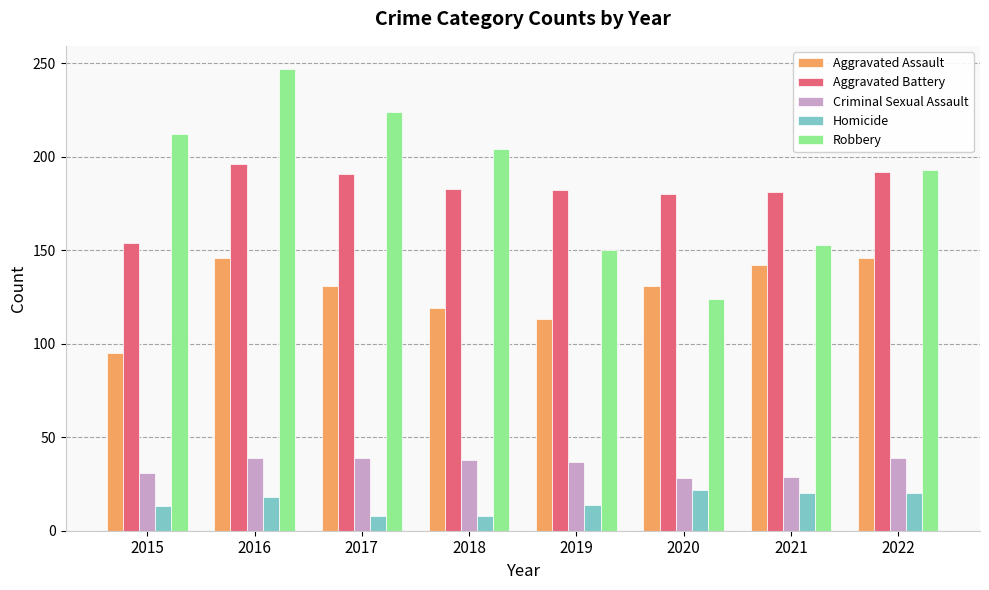

Is it true that Criminal Sexual Assault equals 10 at 2018?

False